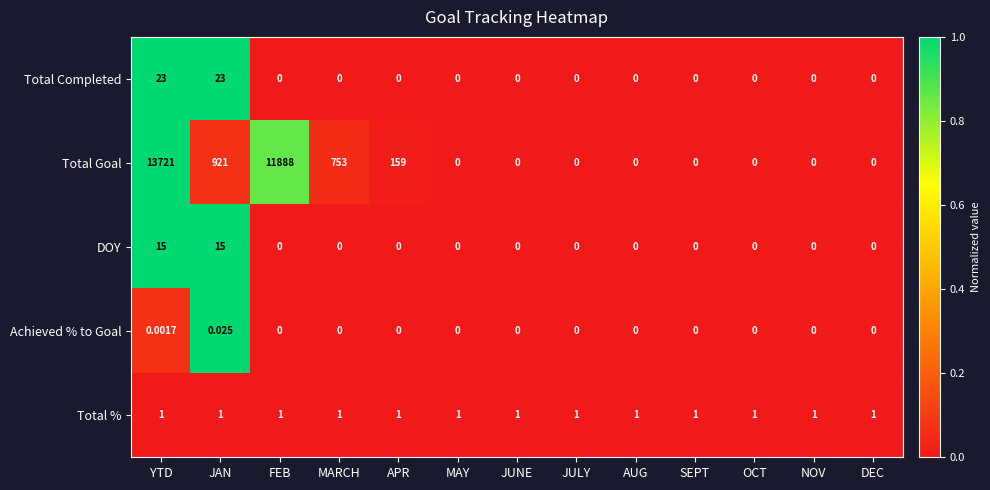

Rank the series by their maximum value, from highest to lowest.

Total Goal, Total Completed, DOY, Total %, Achieved % to Goal